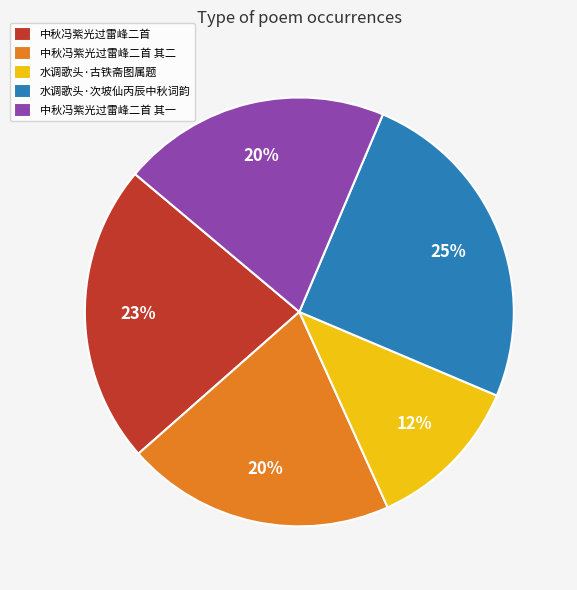

Which slice is the smallest?

水调歌头·古铁斋图属题